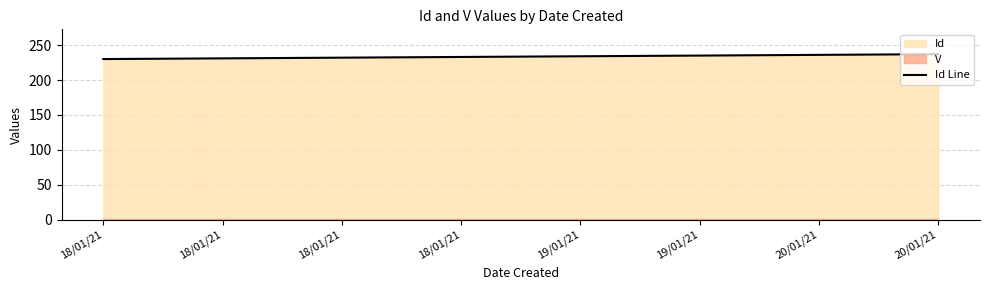

True or false: the data shows 230 at 18/01/21.

True